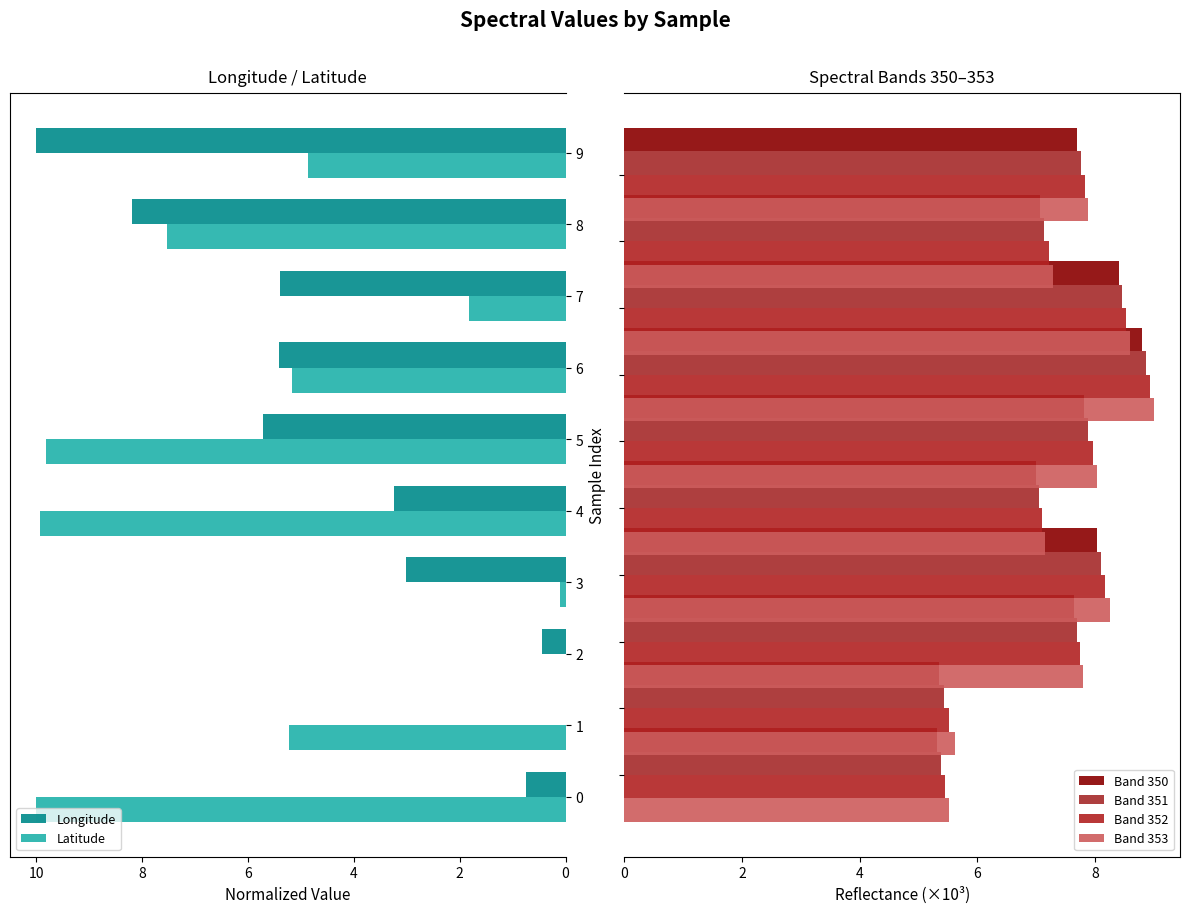

Is the value of Latitude at 7 greater than the value of Longitude at 9?

No